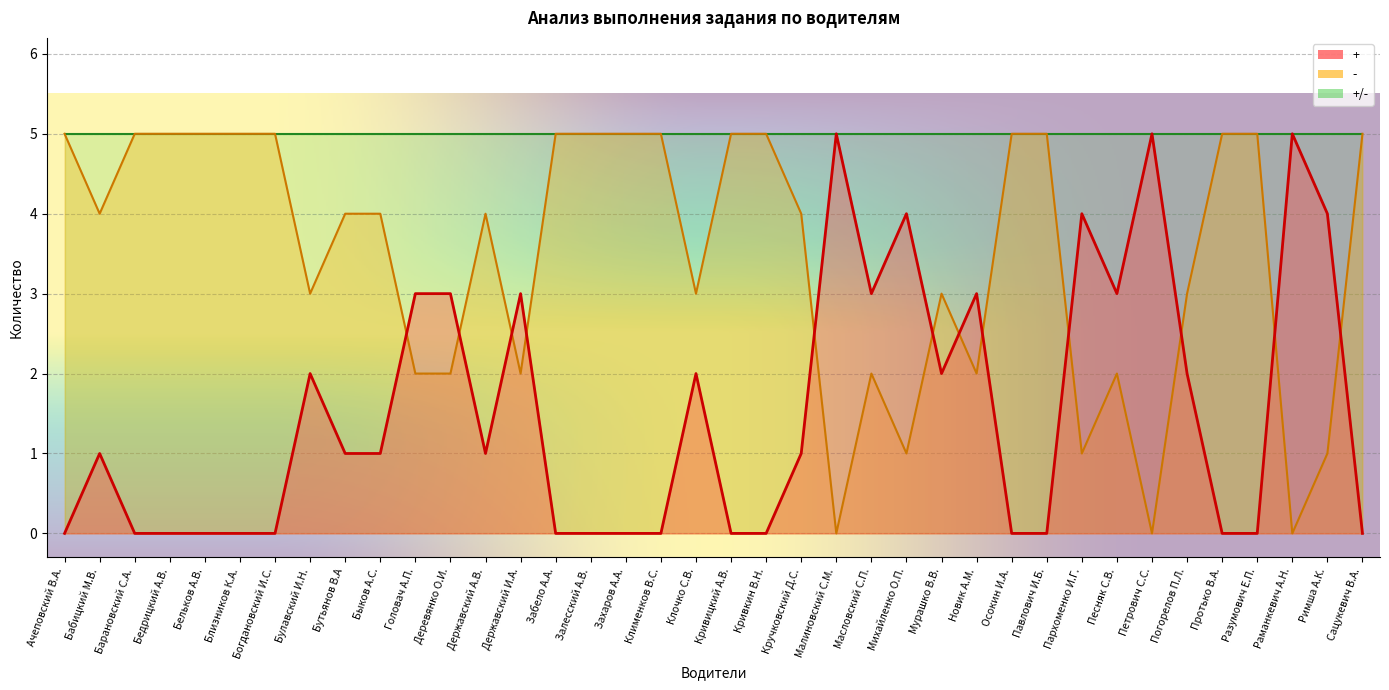

True or false: + has a value of 1 at Кручковский Д.С..

False